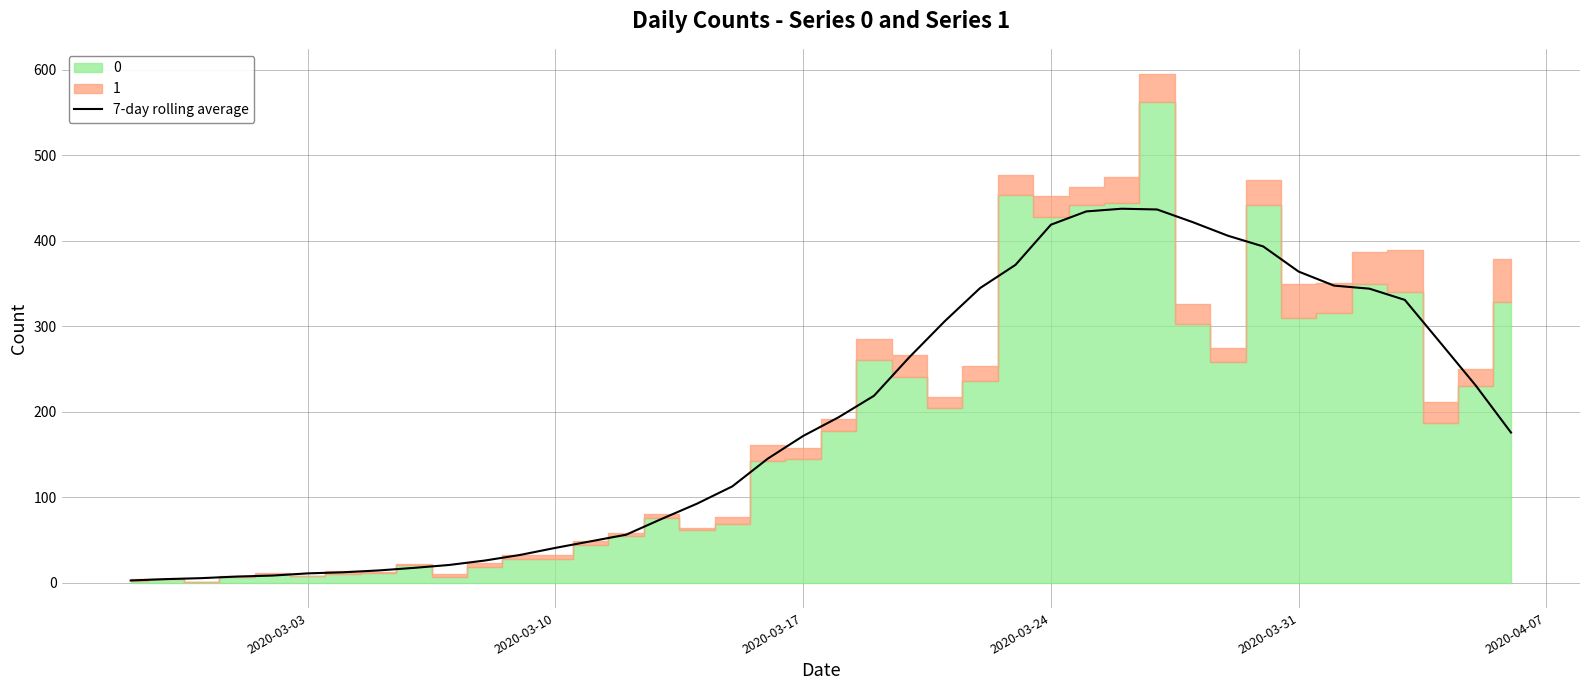

True or false: the data has more than 0 interior local peaks.

True